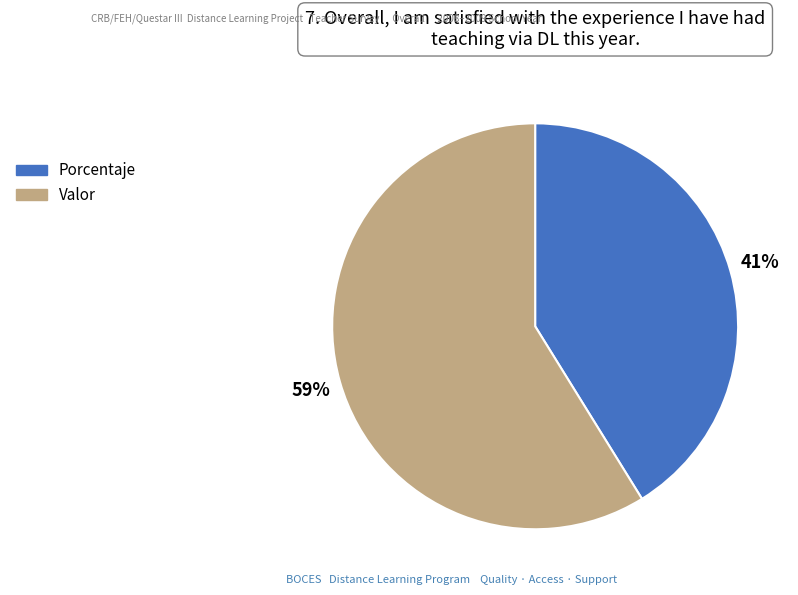

How many slices are in this pie chart?

2